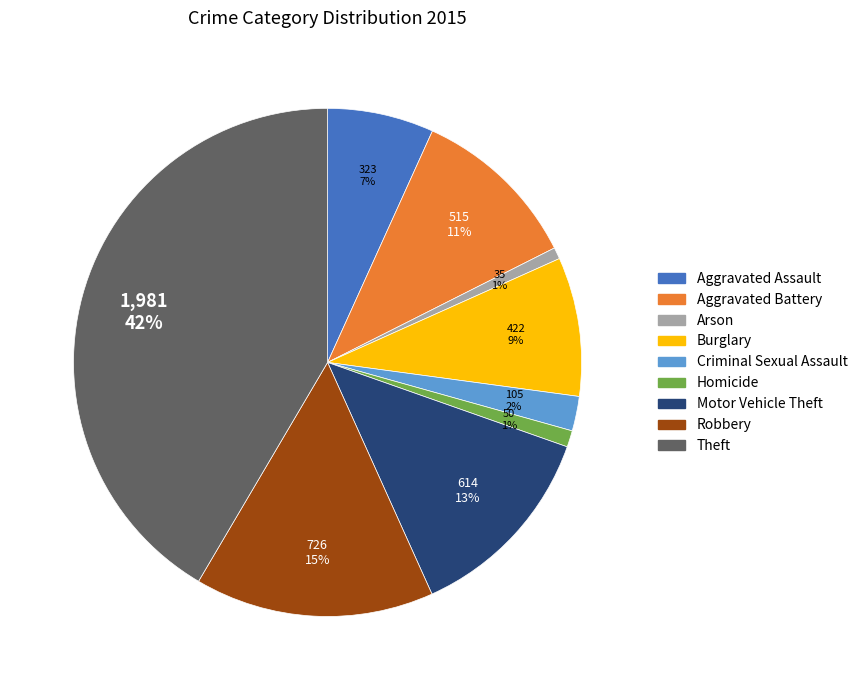

The Aggravated Battery slice represents 1% of the pie. True or false?

False